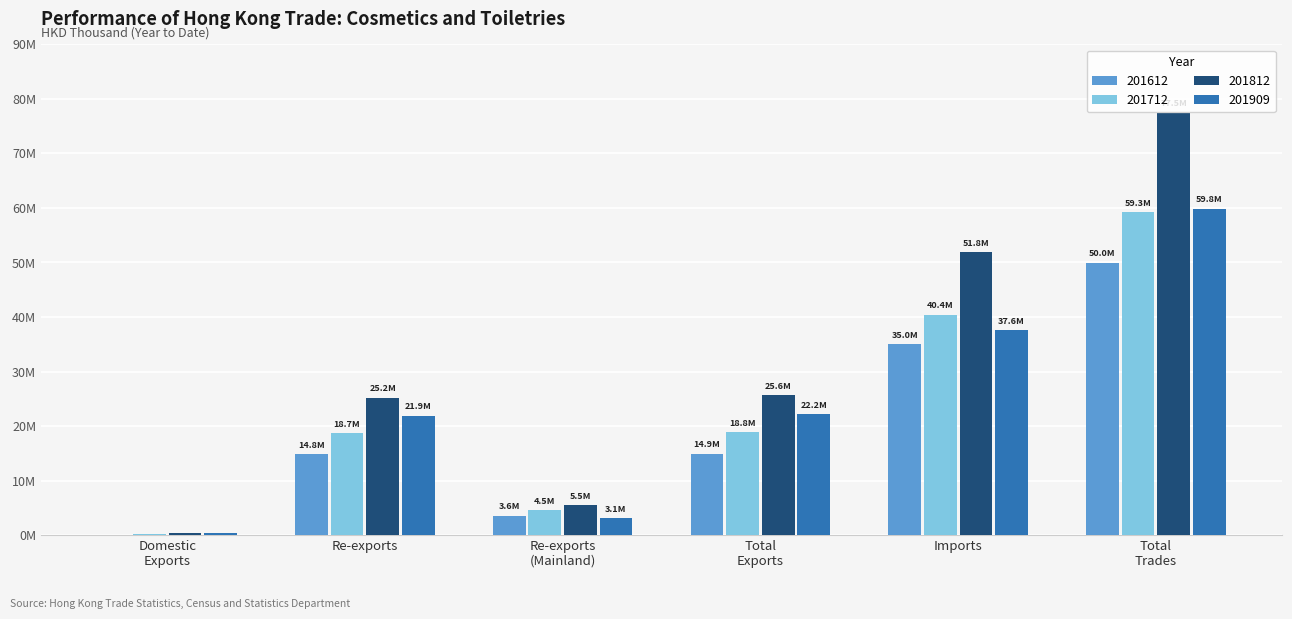

What is the maximum value for 201612?

49969547.6